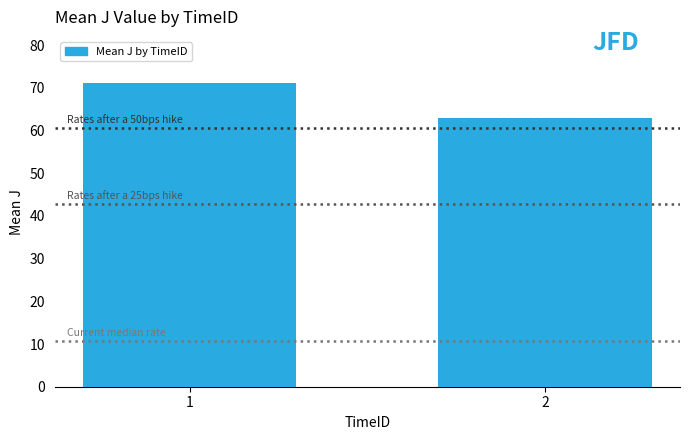

Which has a higher value, 2 or 1?

1